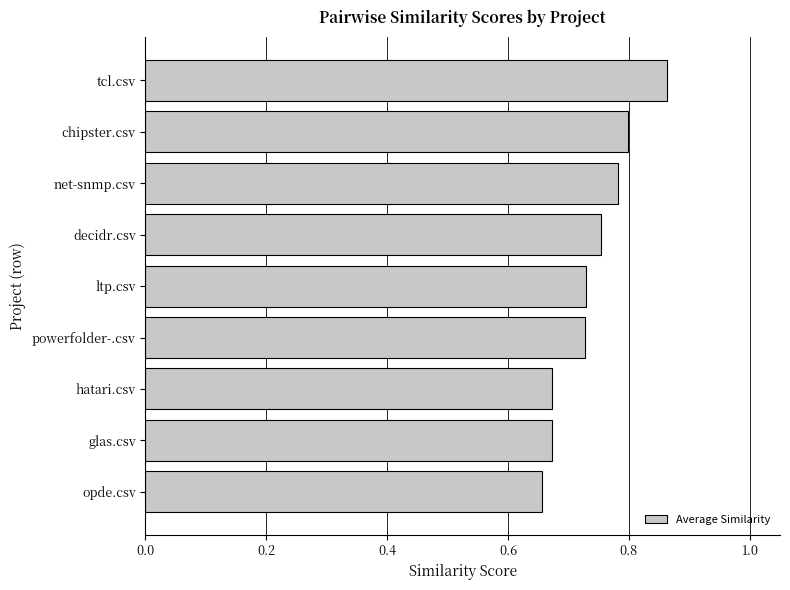

What is the sum of all values?

6.7